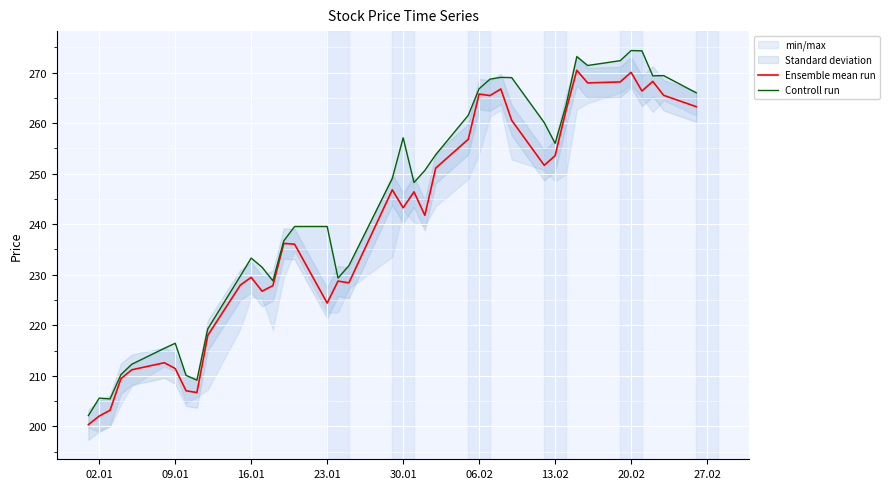

What are all the series names shown in the legend?

Ensemble mean run, Controll run